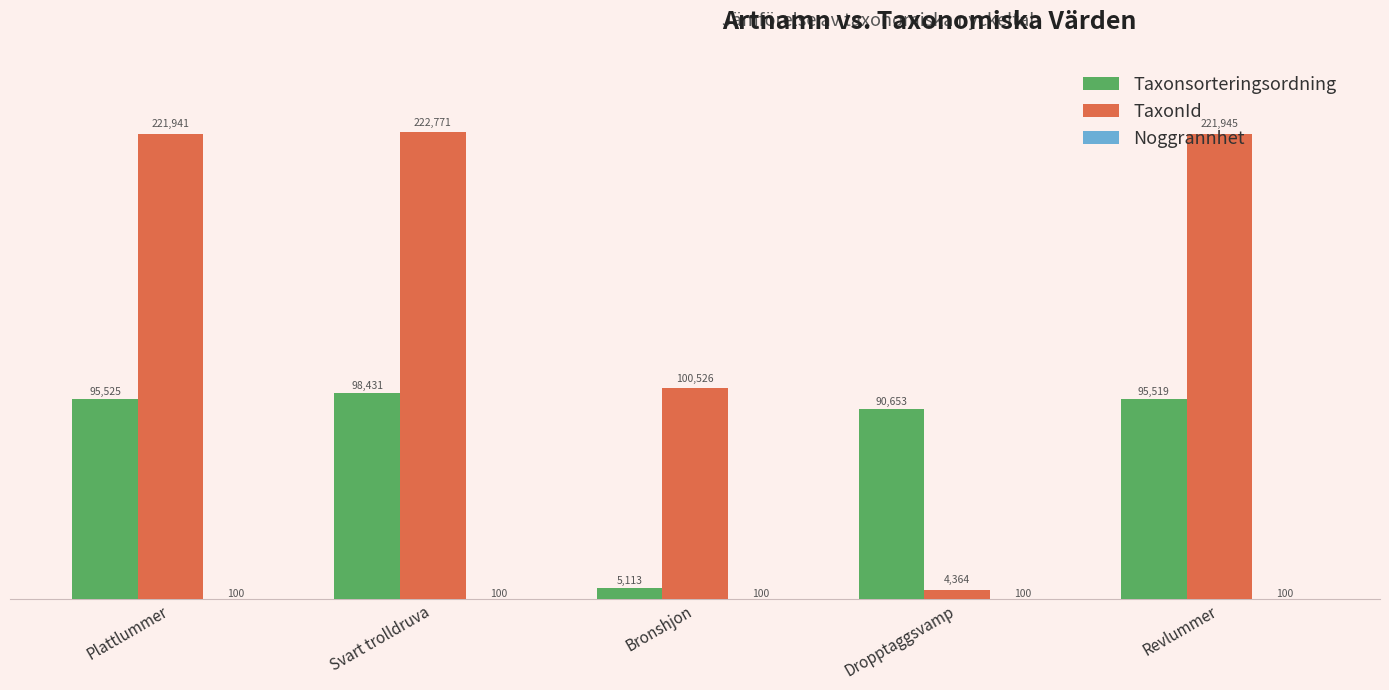

Which series has the largest total across all categories?

TaxonId